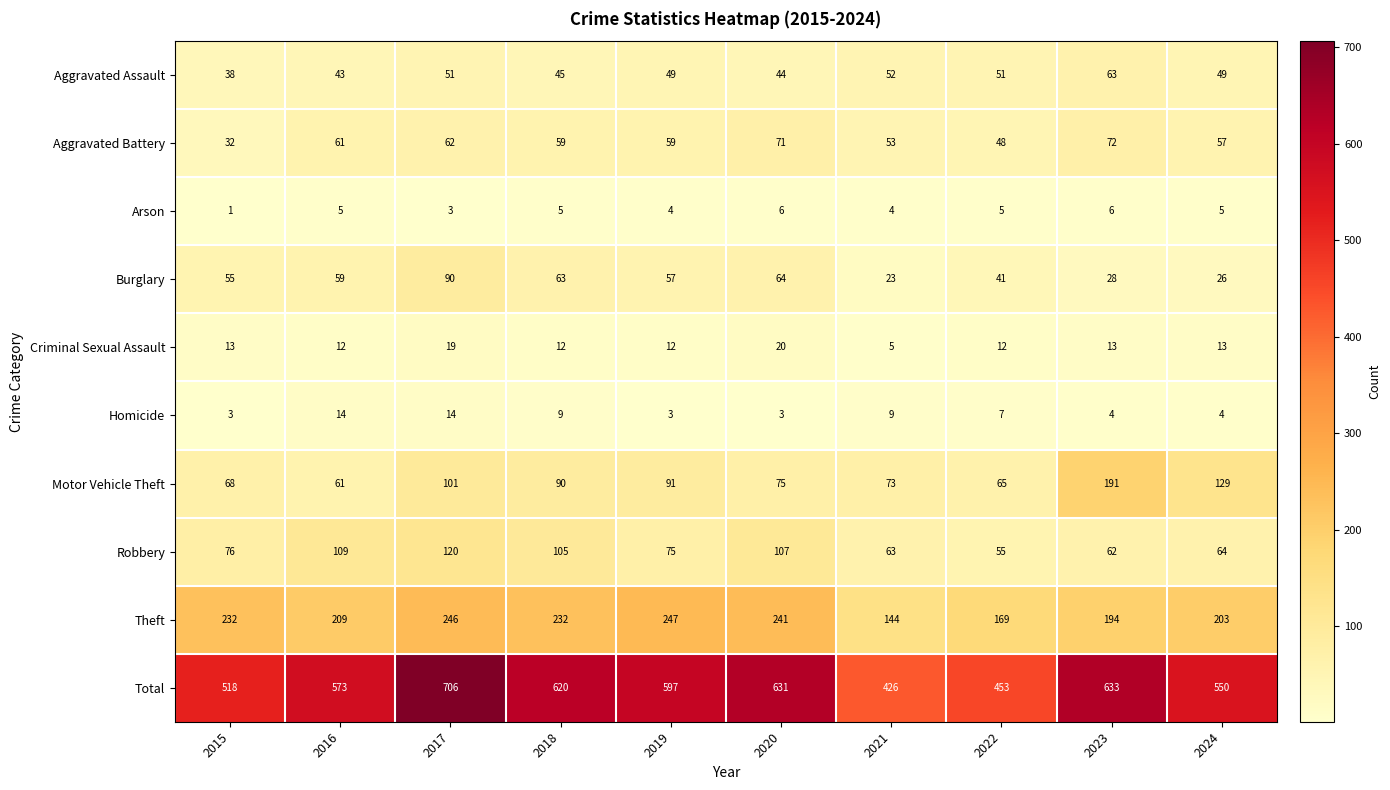

At which label does Motor Vehicle Theft first exceed 90?

2017